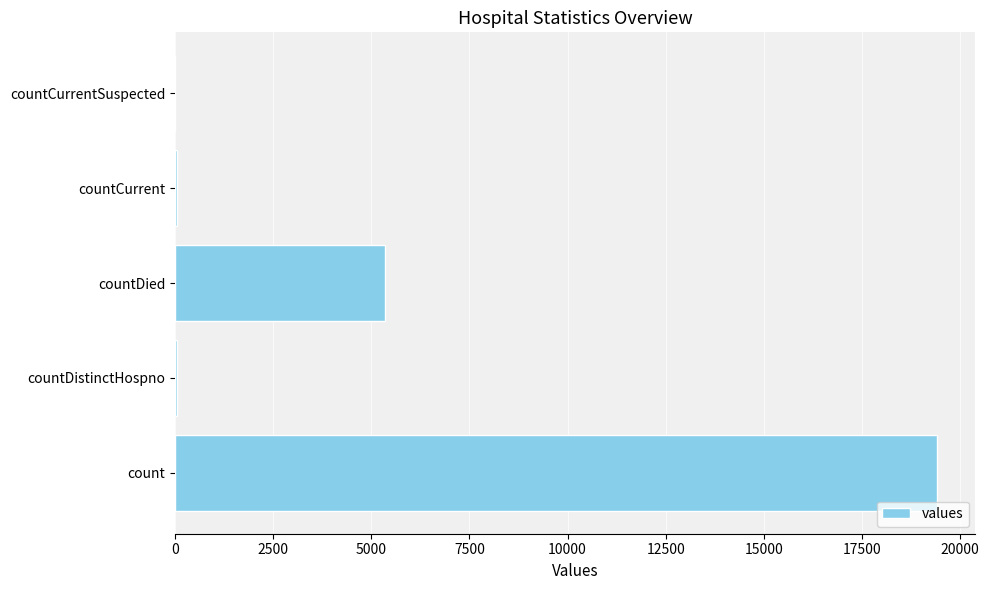

Which has a higher value, countDied or countDistinctHospno?

countDied